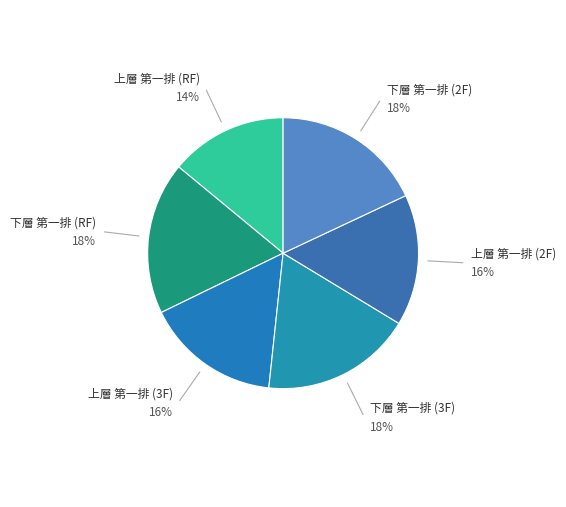

Count the number of slices in the pie.

6